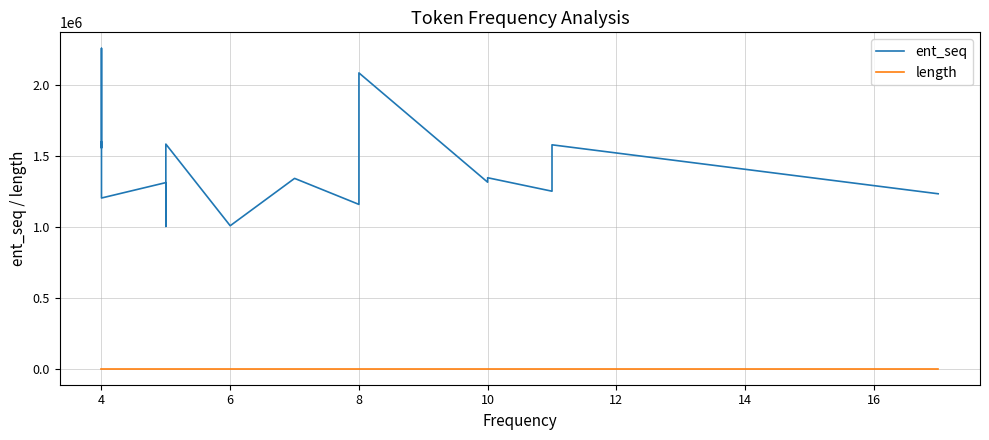

List the series in order of their peak value, highest first.

ent_seq, length